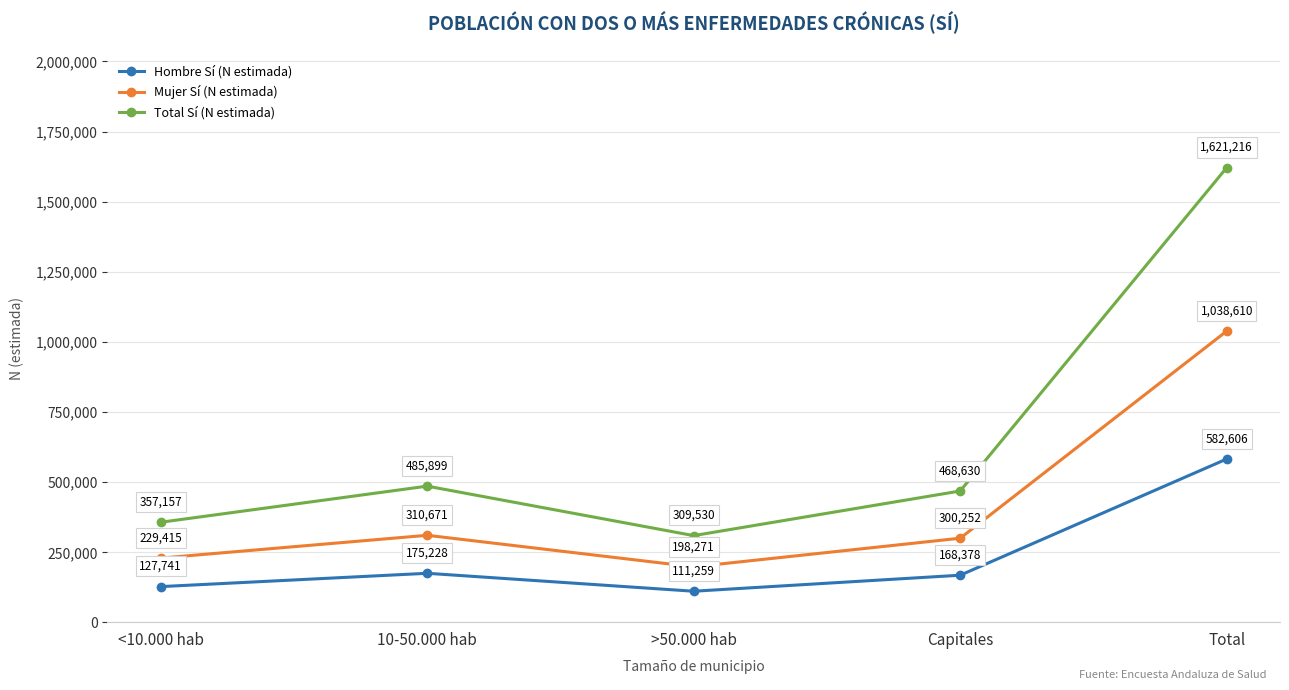

Reading left to right, transcribe all the data shown in this chart.

Hombre Sí (N estimada): 127741	175228	111259	168378	582606
Mujer Sí (N estimada): 229415	310671	198271	300252	1038610
Total Sí (N estimada): 357157	485899	309530	468630	1621216